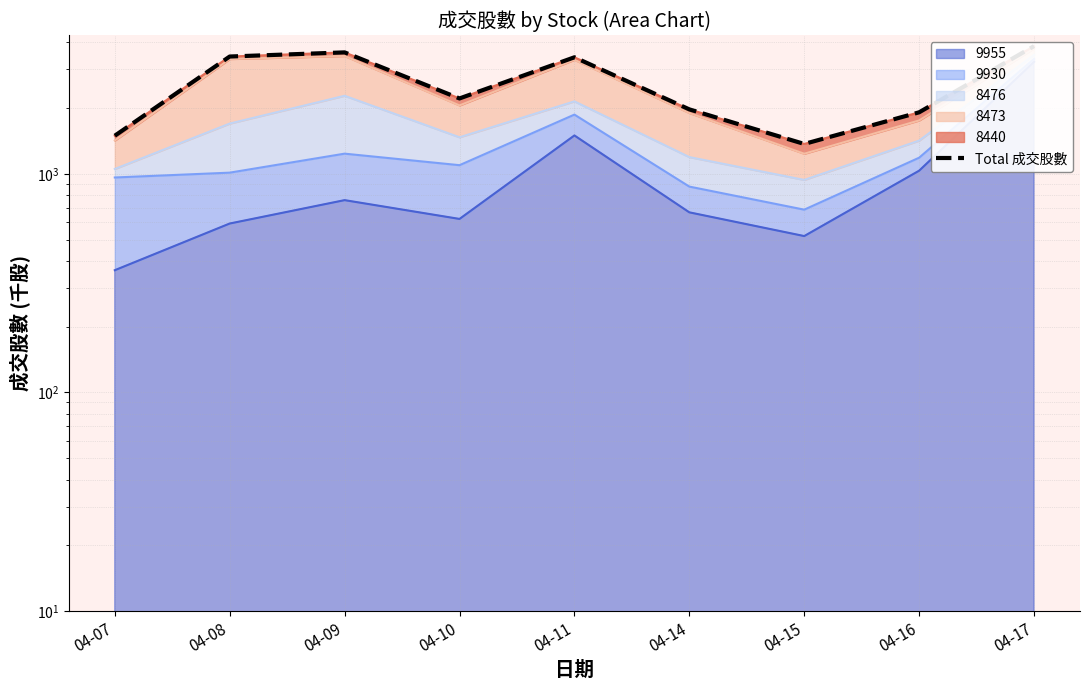

What is the value of the 6th point from the left?

1970.2